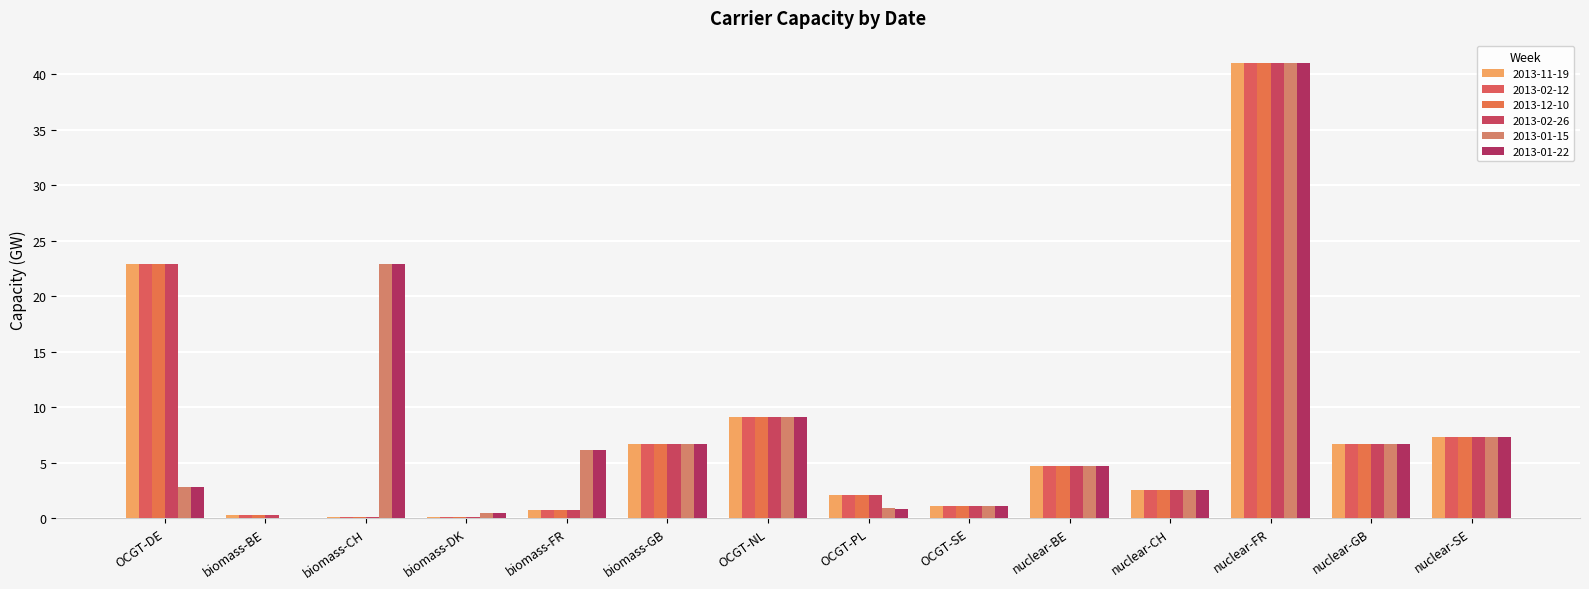

What is the maximum value for 2013-01-22?

41.0